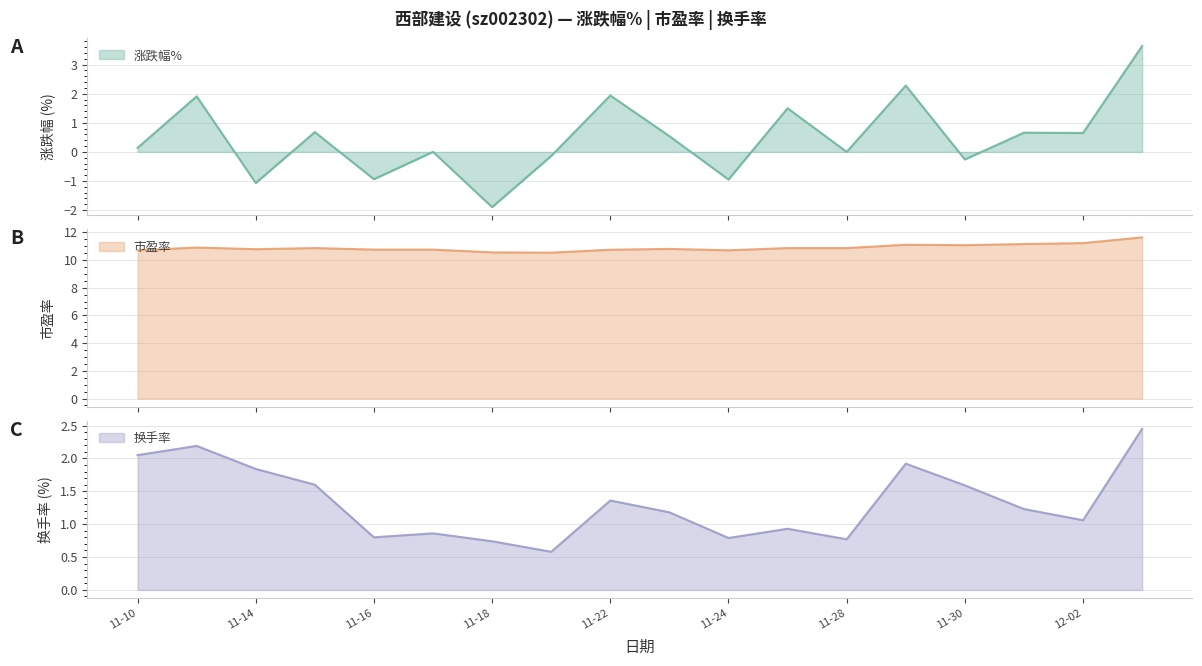

What is the minimum value for 换手率?

0.6